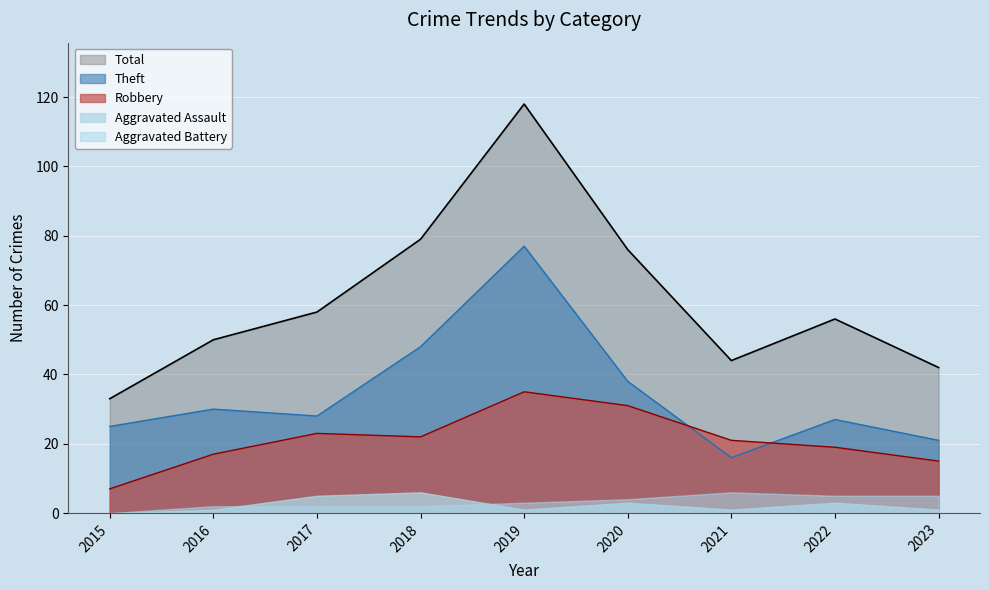

True or false: Theft and Total cross at least once.

False